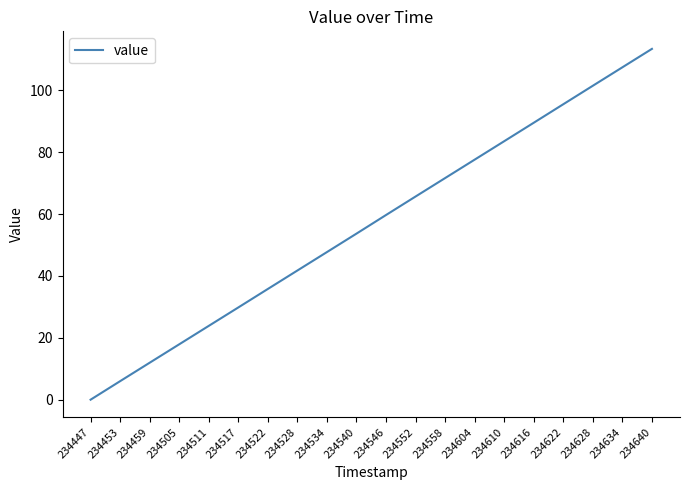

What is the difference between the maximum and minimum values?

113.4